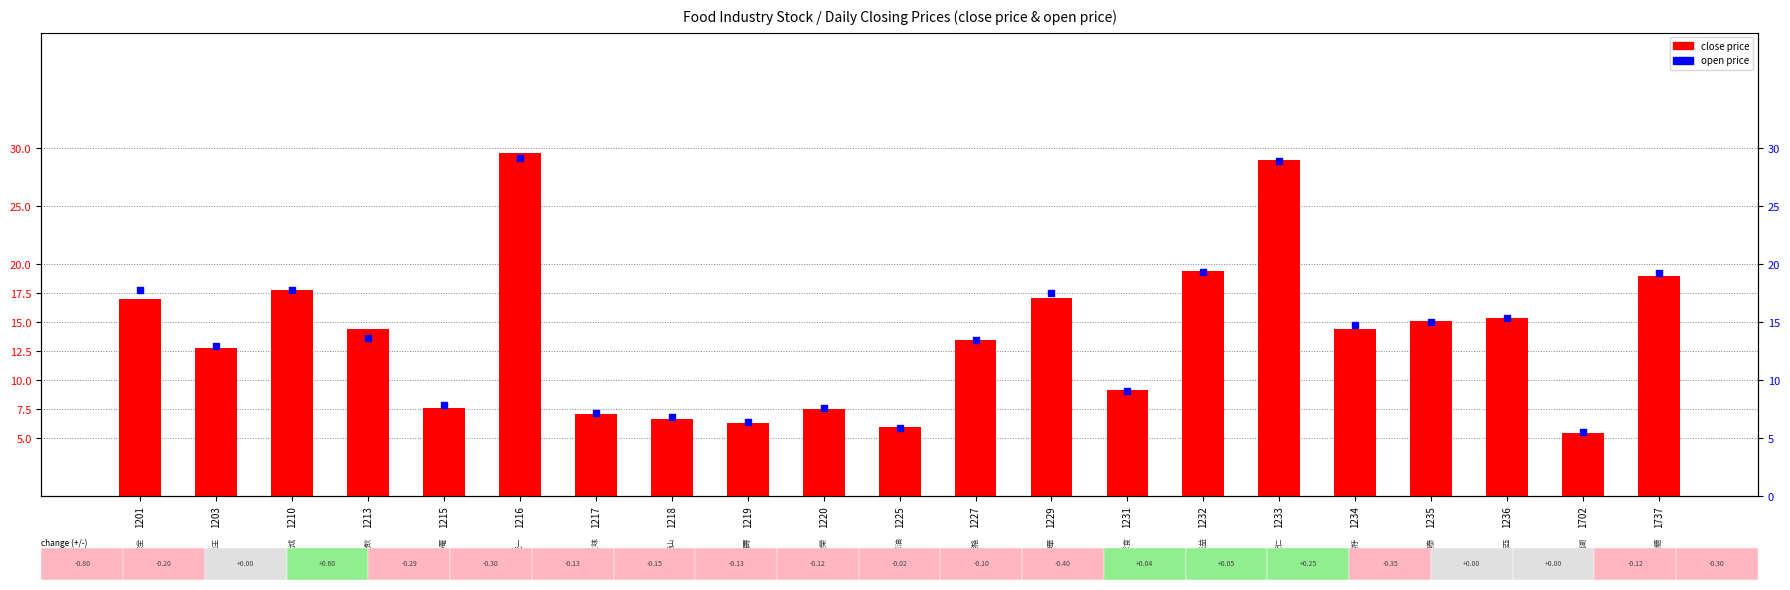

At which category is the sum across all series the highest?

1216